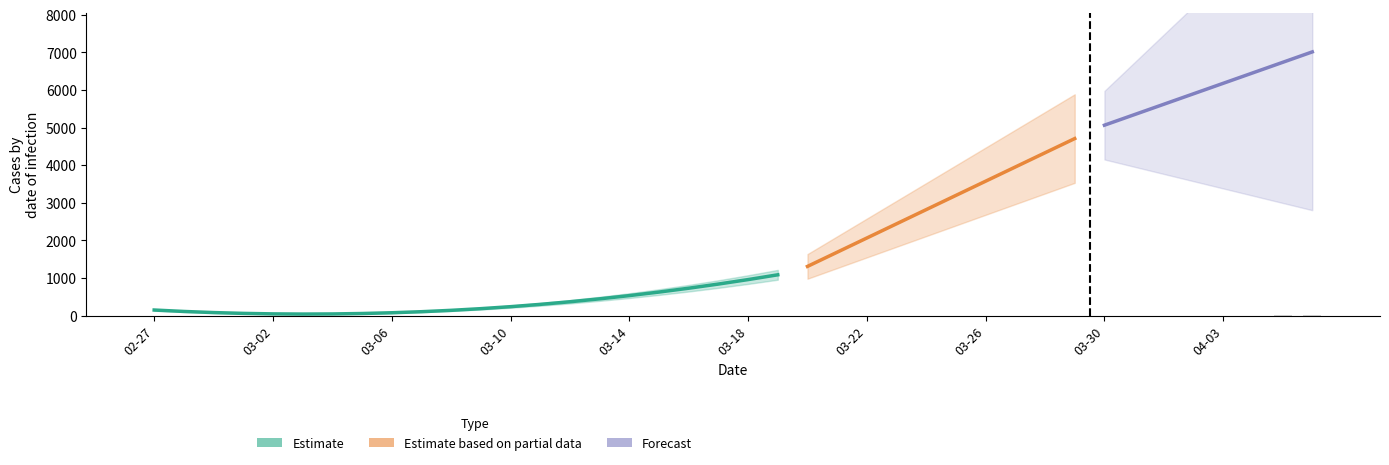

True or false: the data shows 1.6 at 2020-03-19.

False